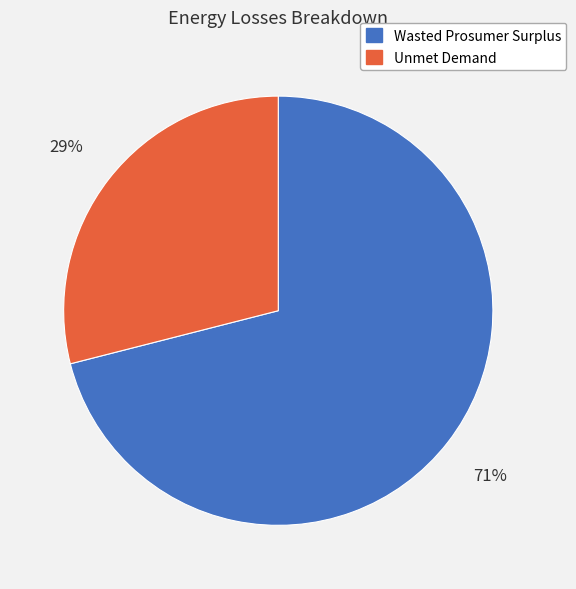

Is the sum of Wasted Prosumer Surplus and Unmet Demand greater than half?

Yes